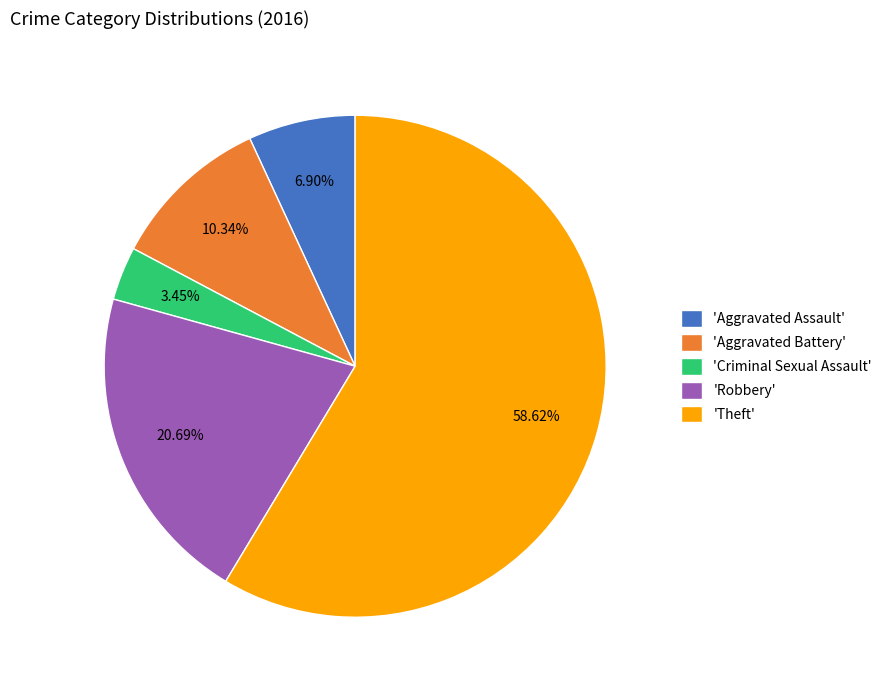

Rank the categories by value from lowest to highest.

'Criminal Sexual Assault', 'Aggravated Assault', 'Aggravated Battery', 'Robbery', 'Theft'